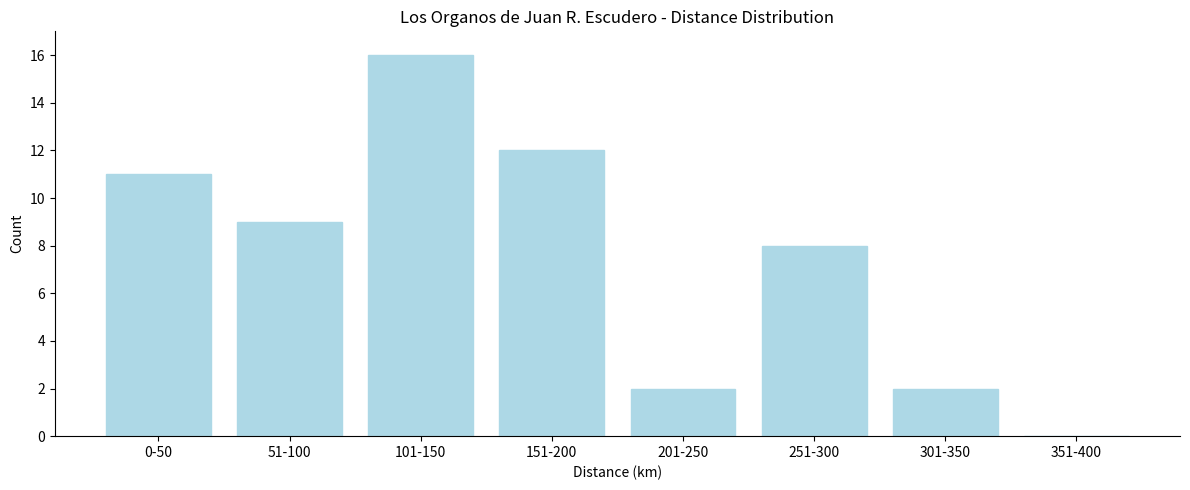

Reading right to left, extract all data points from this chart.

351-400=0	301-350=2	251-300=8	201-250=2	151-200=12	101-150=16	51-100=9	0-50=11